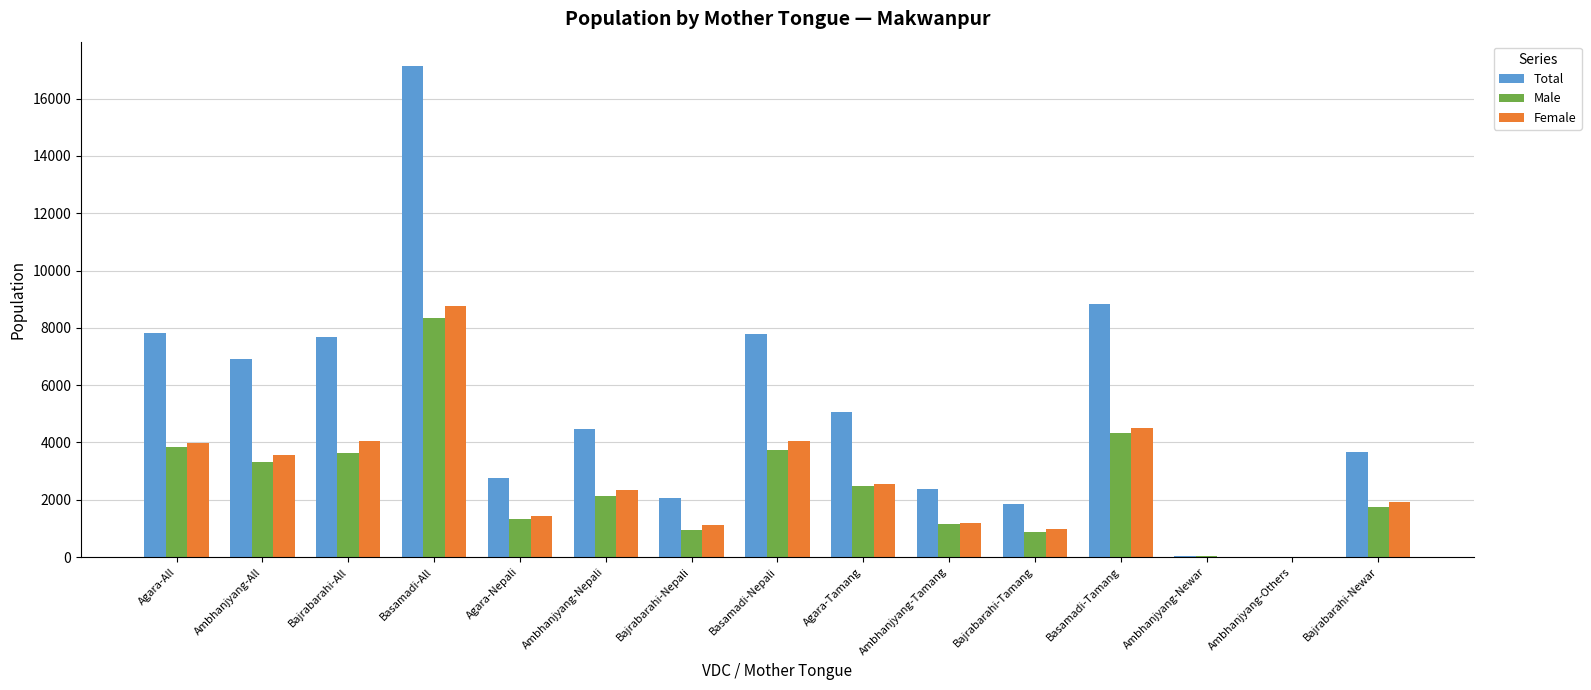

What is the sum of the Female values at Bajrabarahi-Tamang and Agara-Tamang?

3532